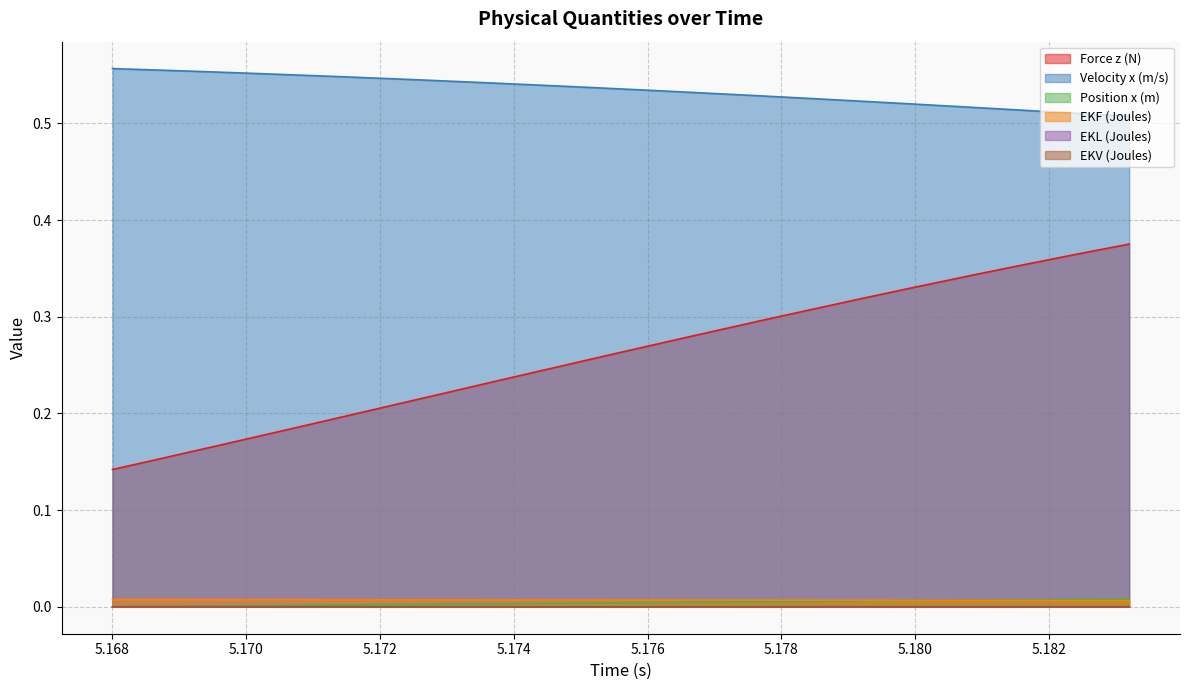

Which label corresponds to the smallest value in the chart?

5.168